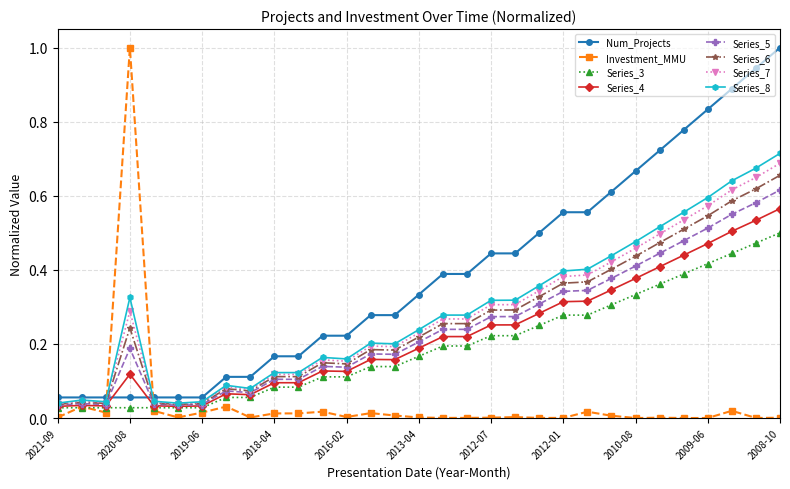

True or false: Investment_MMU and Series_6 cross at least once.

True